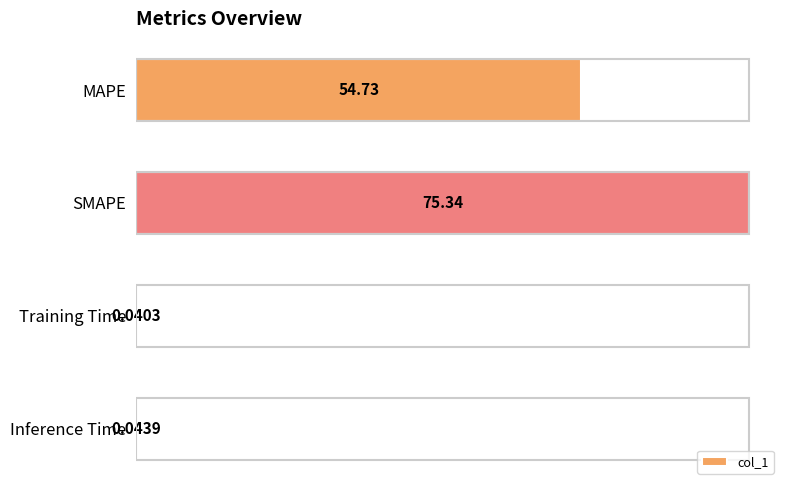

Are the bars horizontal?

Yes